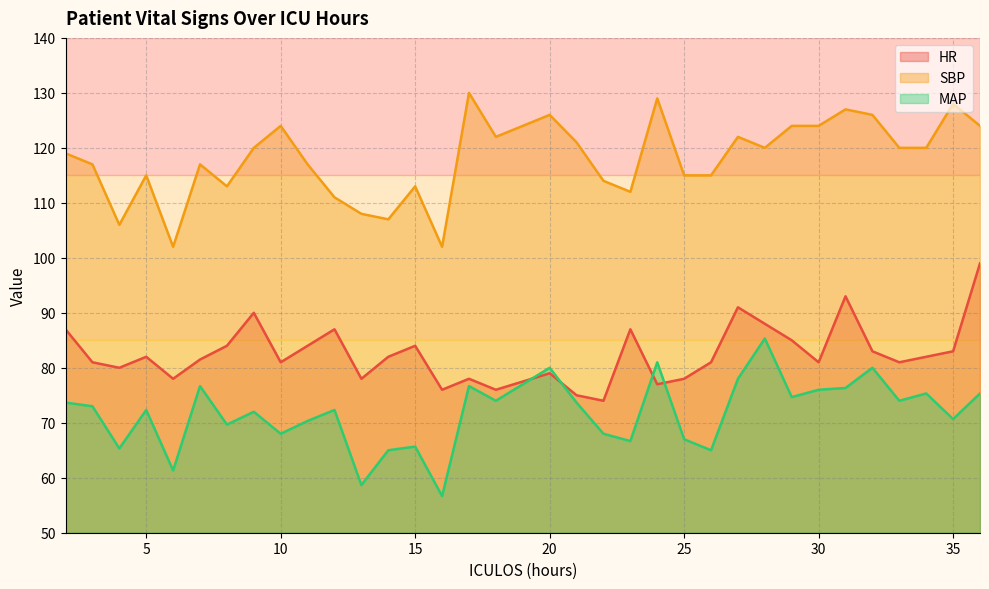

The HR series shows 82.0 at 5. True or false?

True